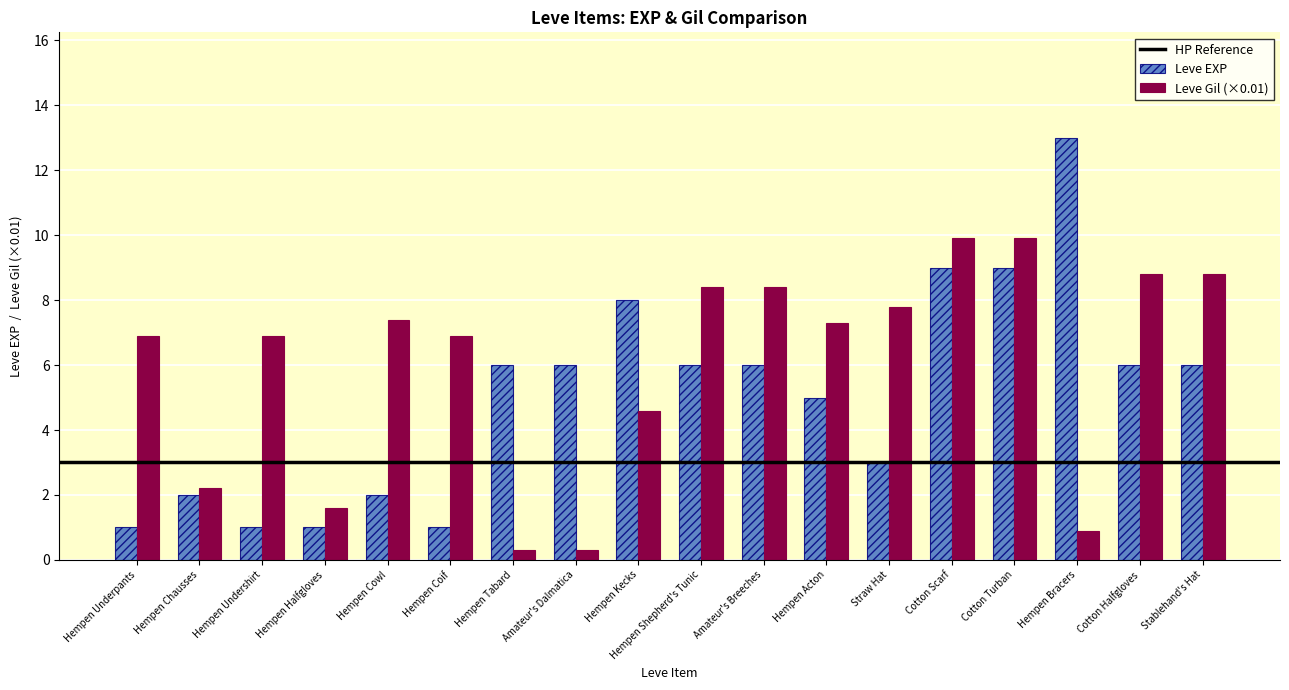

At which category does the chart reach its peak across all series?

Hempen Bracers